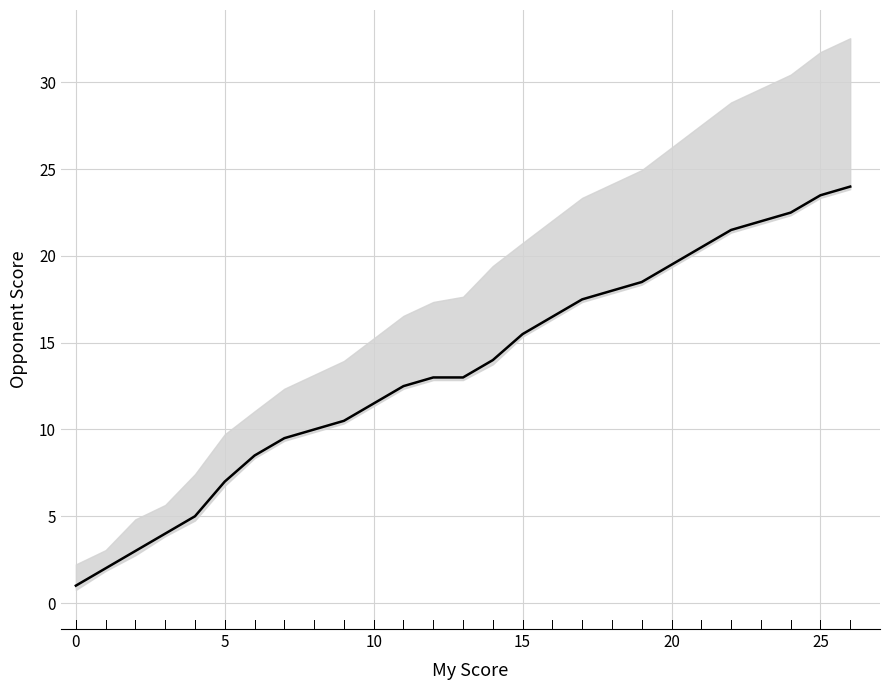

What is the difference between the maximum and minimum values?

23.0